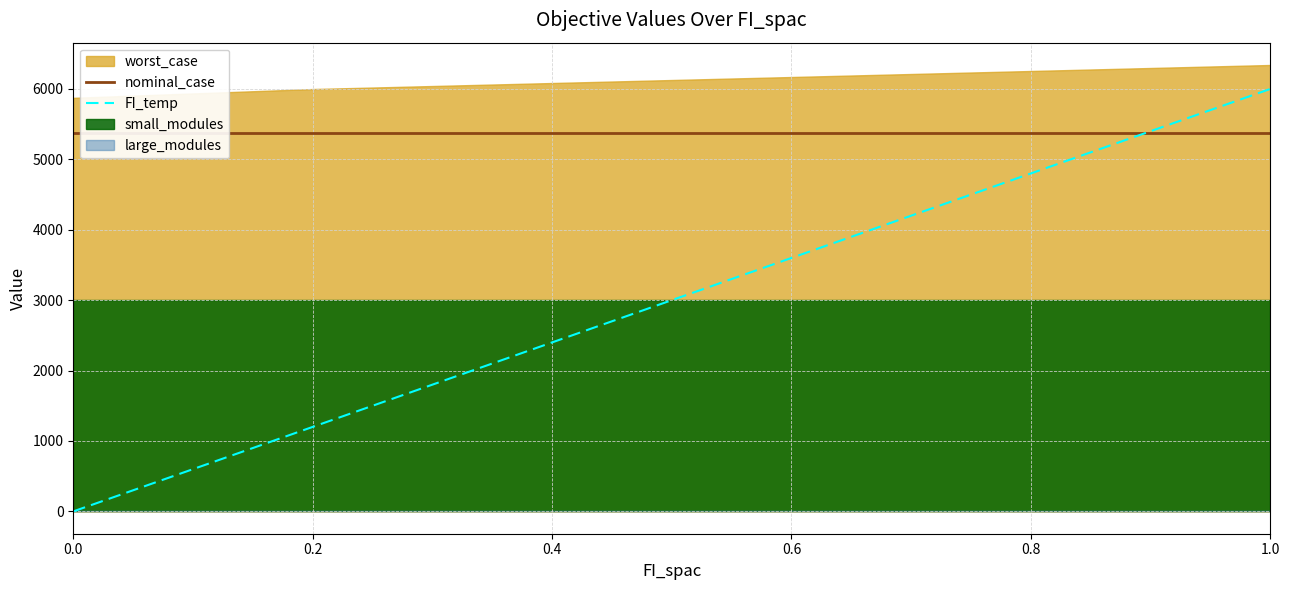

True or false: nominal_case has more than 0 points higher than both neighbors.

False